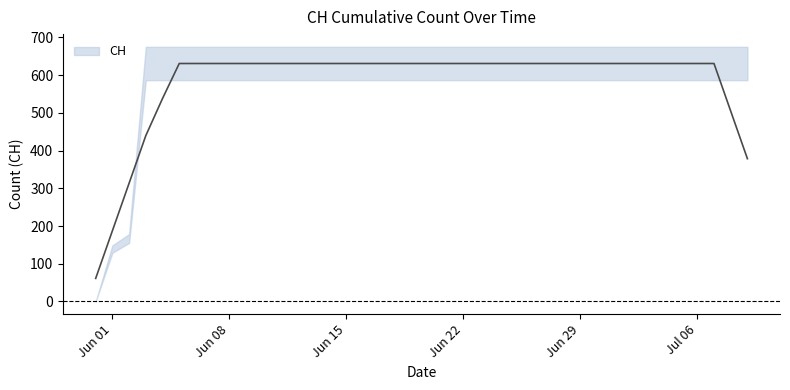

The value at 2020-06-12 is 631. True or false?

True